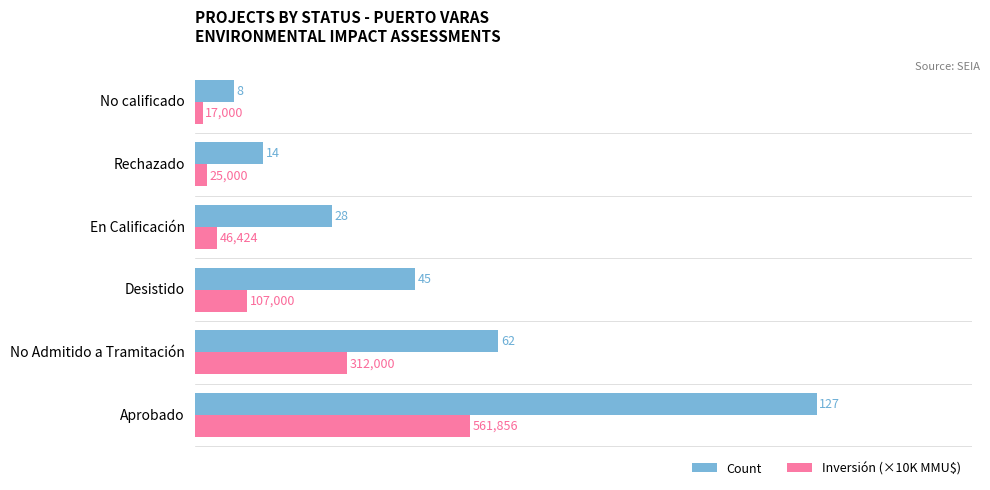

What is the sum of all Inversión (×10K MMU$) values?

106.9